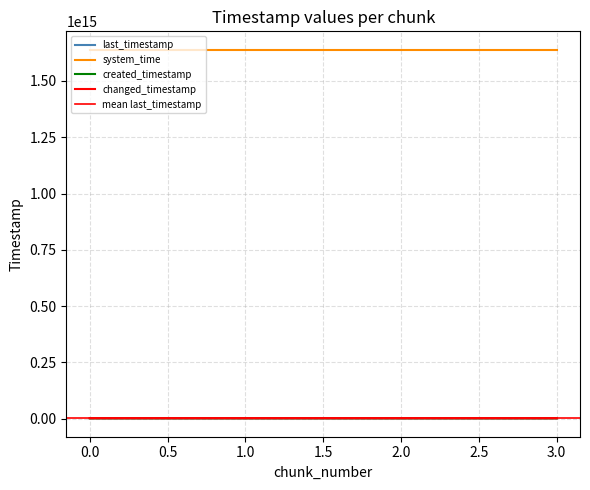

Which series has the largest total across all categories?

system_time